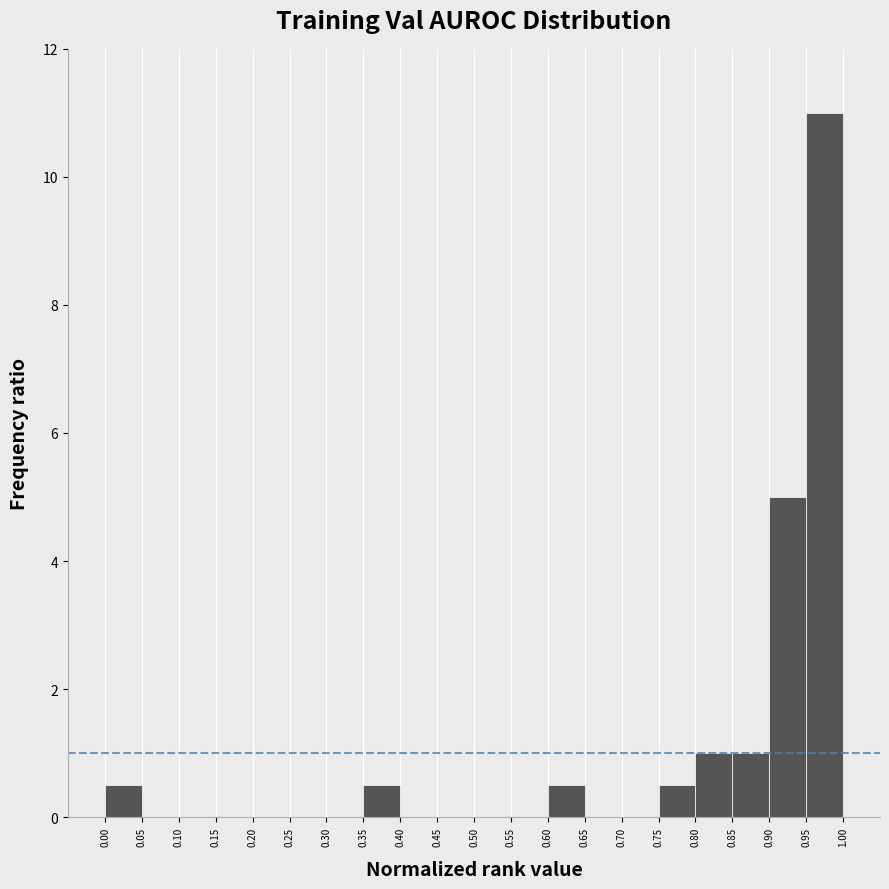

Reading left to right, transcribe this chart: for each bar, give the range it covers on the x-axis and its height. The values are not printed on the chart, so give them approximately, as read against the axis.

0.00 to 0.05: 0.6
0.05 to 0.10: 0
0.10 to 0.15: 0
0.15 to 0.20: 0
0.20 to 0.25: 0
0.25 to 0.30: 0
0.30 to 0.35: 0
0.35 to 0.40: 0.6
0.40 to 0.45: 0
0.45 to 0.50: 0
0.50 to 0.55: 0
0.55 to 0.60: 0
0.60 to 0.65: 0.6
0.65 to 0.70: 0
0.70 to 0.75: 0
0.75 to 0.80: 0.6
0.80 to 0.85: 1.0
0.85 to 0.90: 1.0
0.90 to 0.95: 5.0
0.95 to 1.00: 11.0